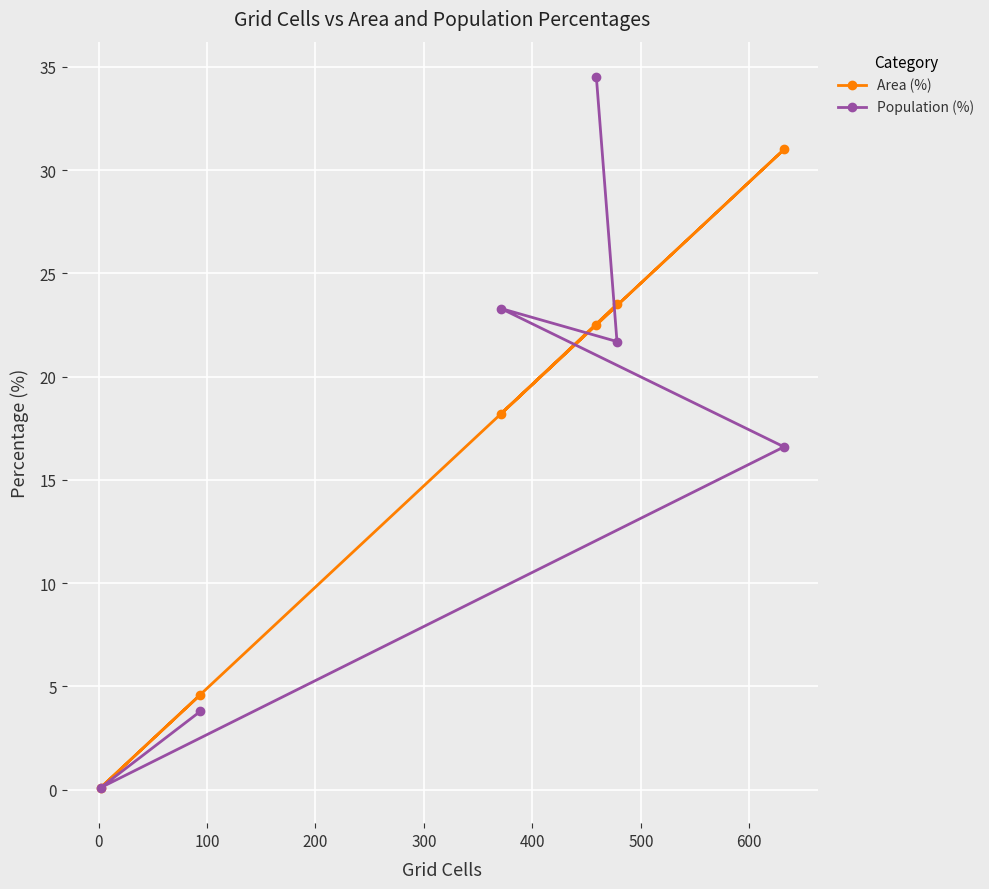

At how many categories does at least one series exceed 22?

4